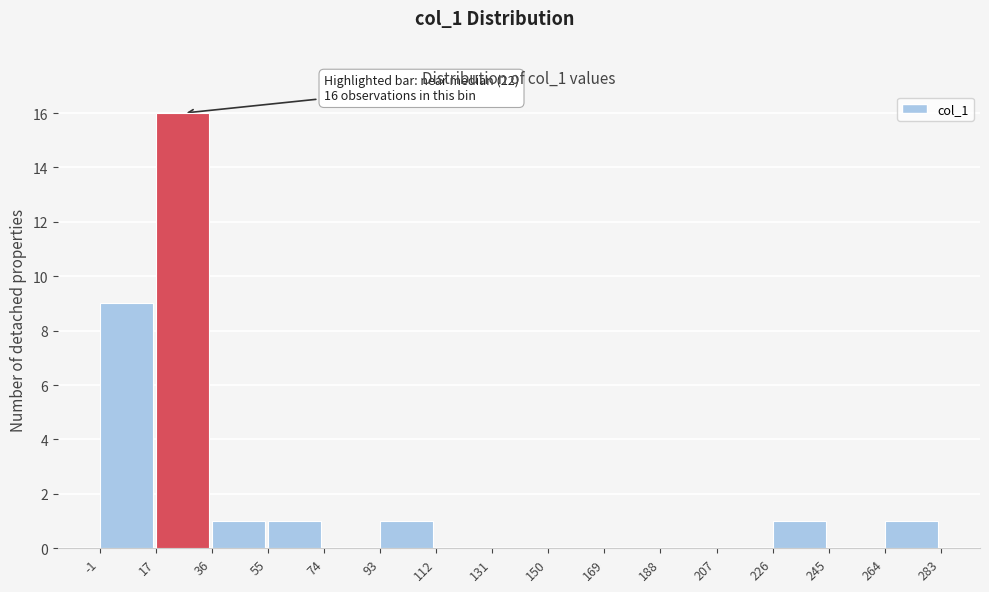

Which range on the x-axis has the tallest bar?

17 to 36